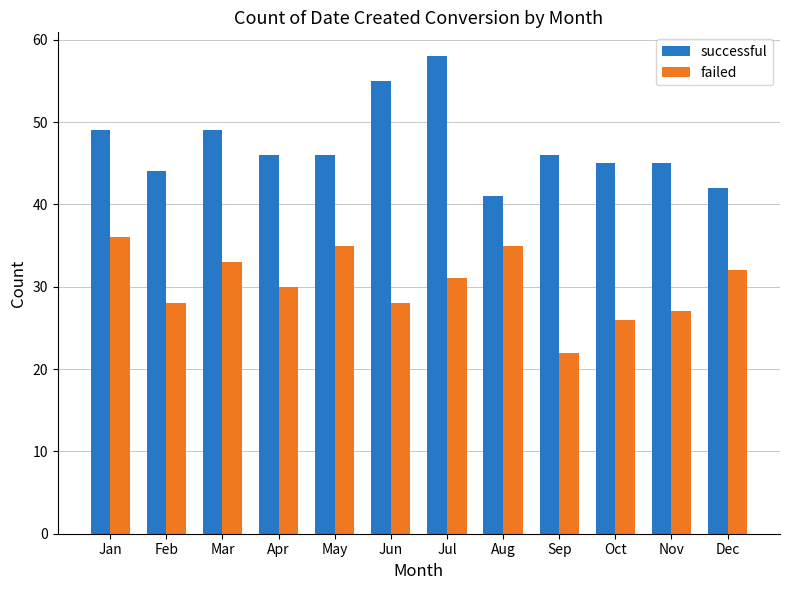

The successful series shows 45 at Oct. True or false?

True